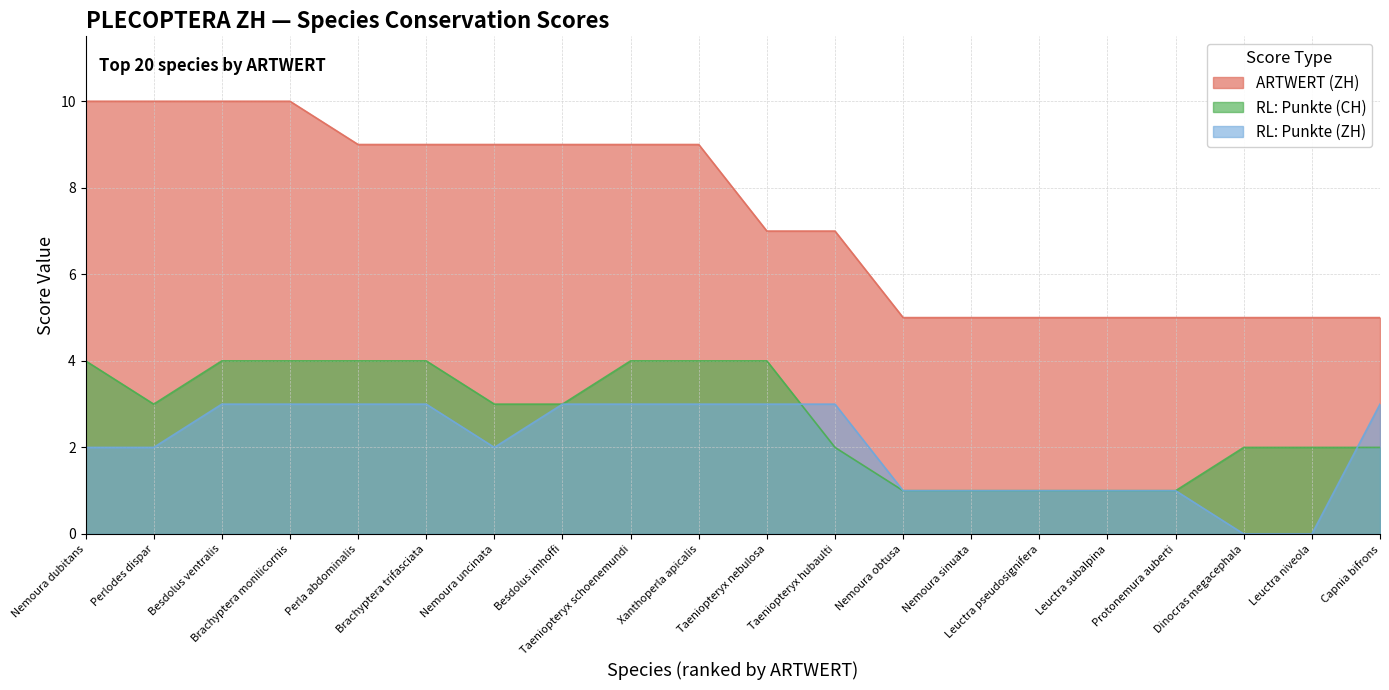

What is the sum of all RL: Punkte (ZH) values?

41